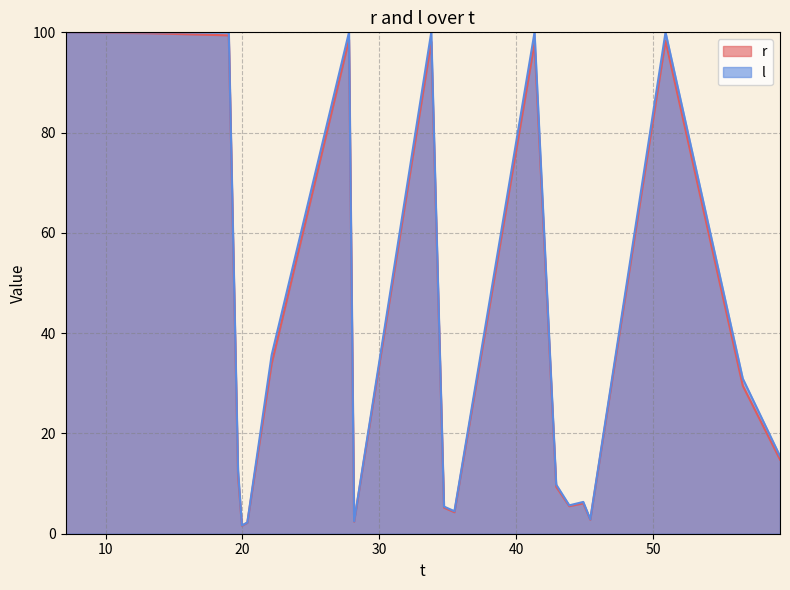

What is the highest value of the l series?

100.0